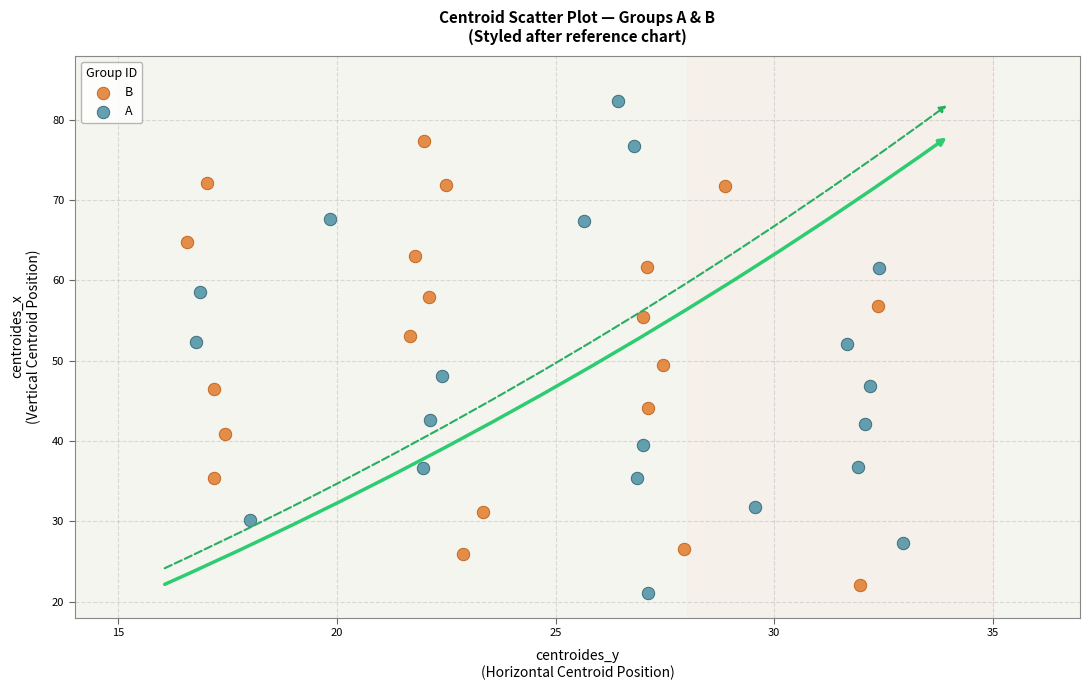

Which series has the largest Y range (max minus min)?

A